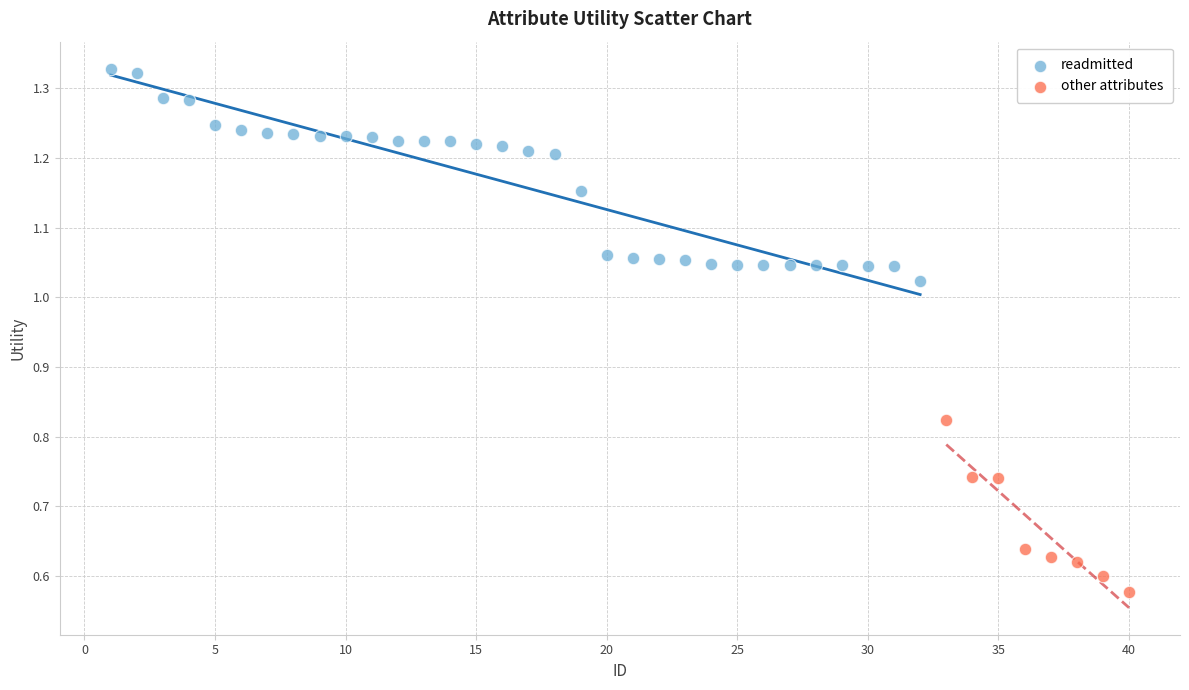

Which series has the largest Y range (max minus min)?

readmitted